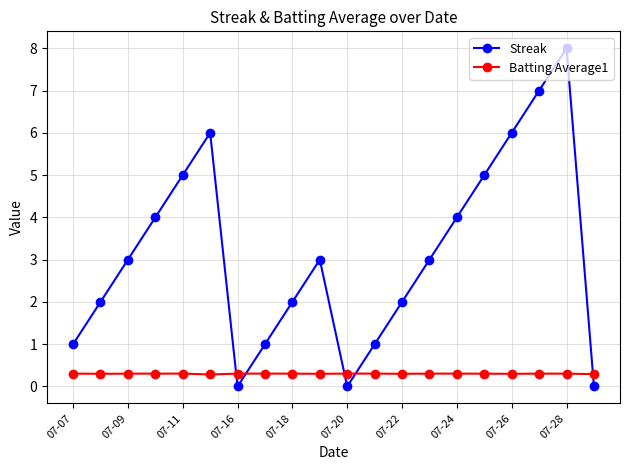

Which series has the largest range (max minus min)?

Streak